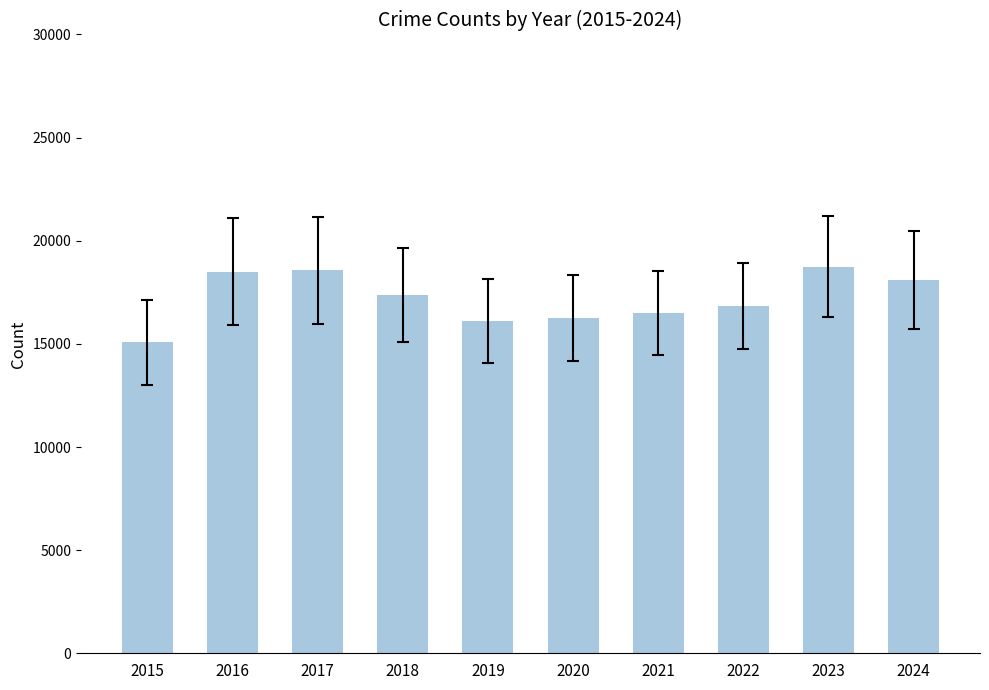

What is the difference between the maximum and minimum values?

3660